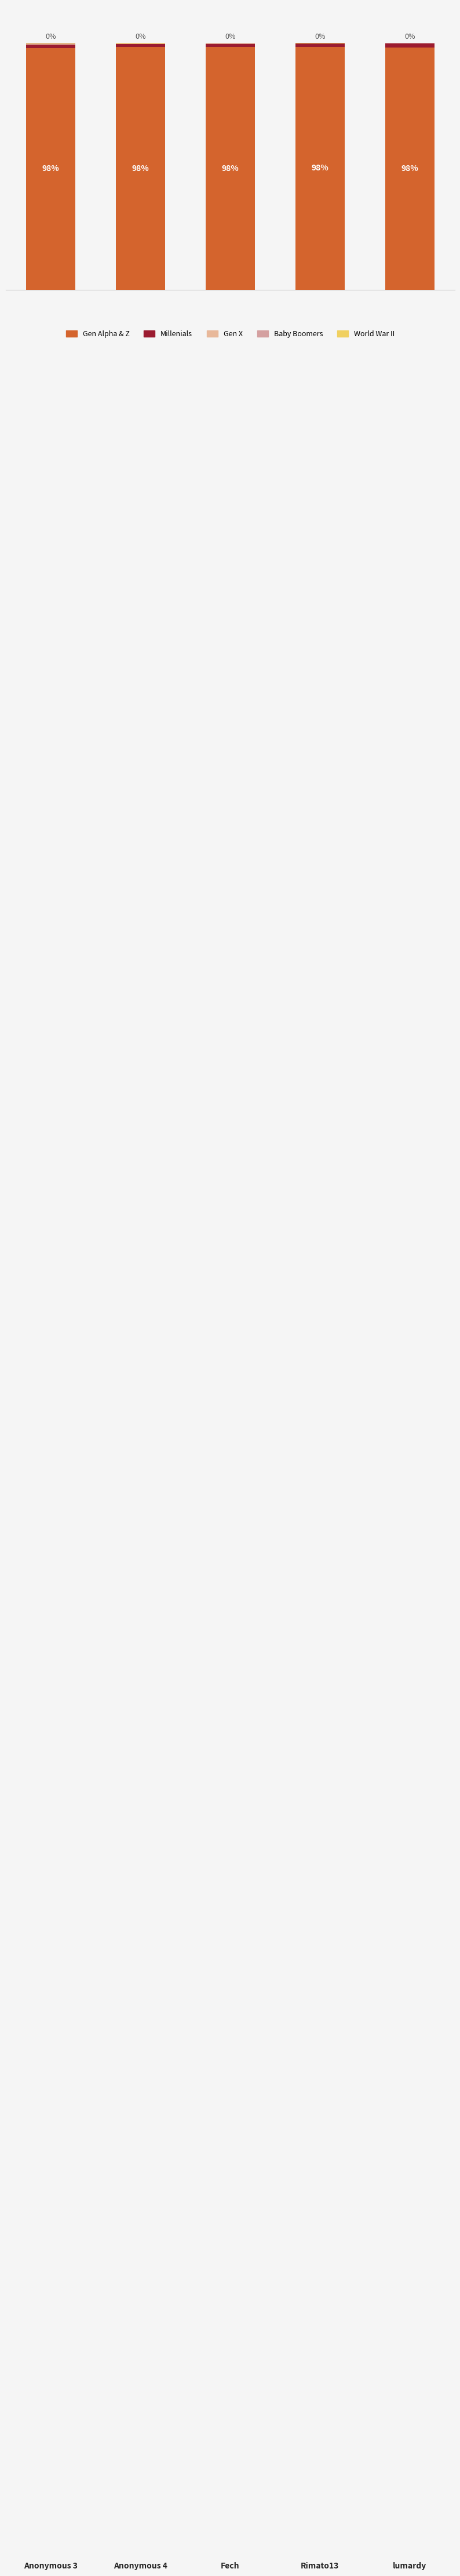

List the series in order of their peak value, lowest first.

World War II, Baby Boomers, Gen X, Millenials, Gen Alpha & Z